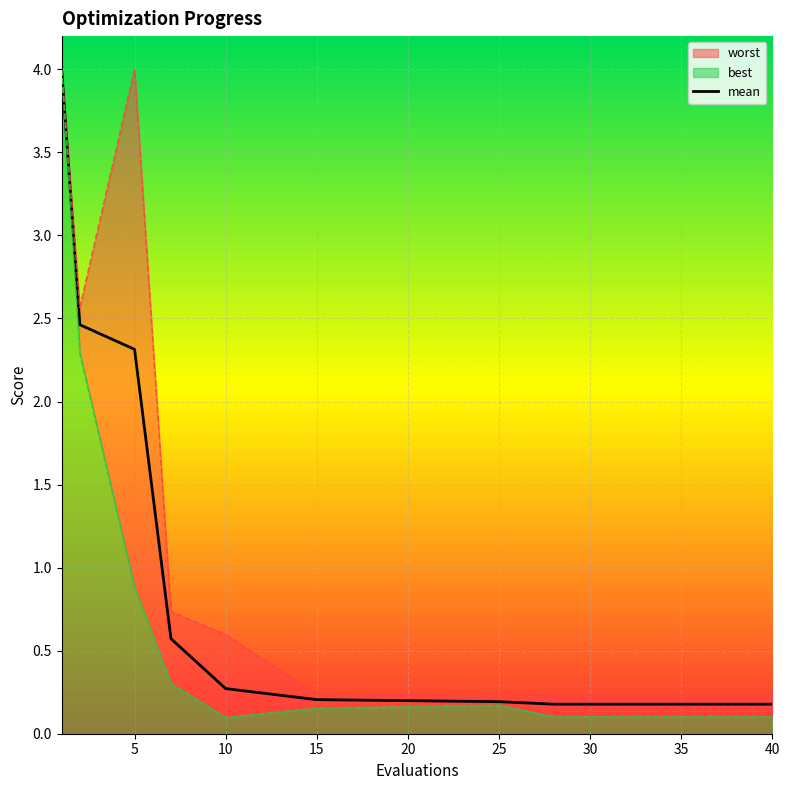

What is the difference between the maximum and minimum values?

3.8